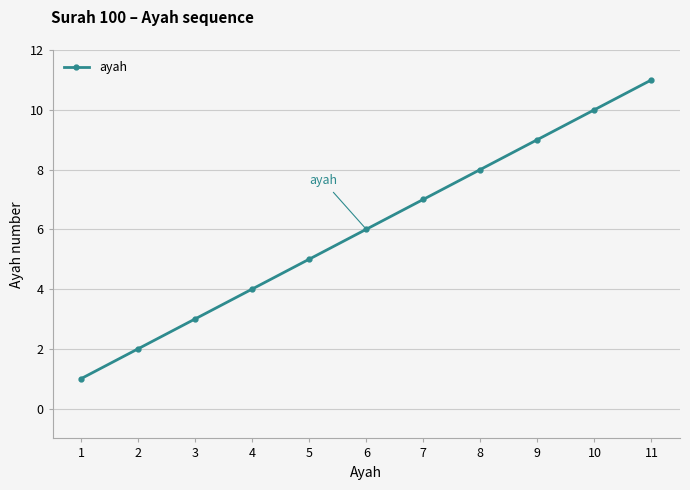

What is the minimum value shown in the chart?

1